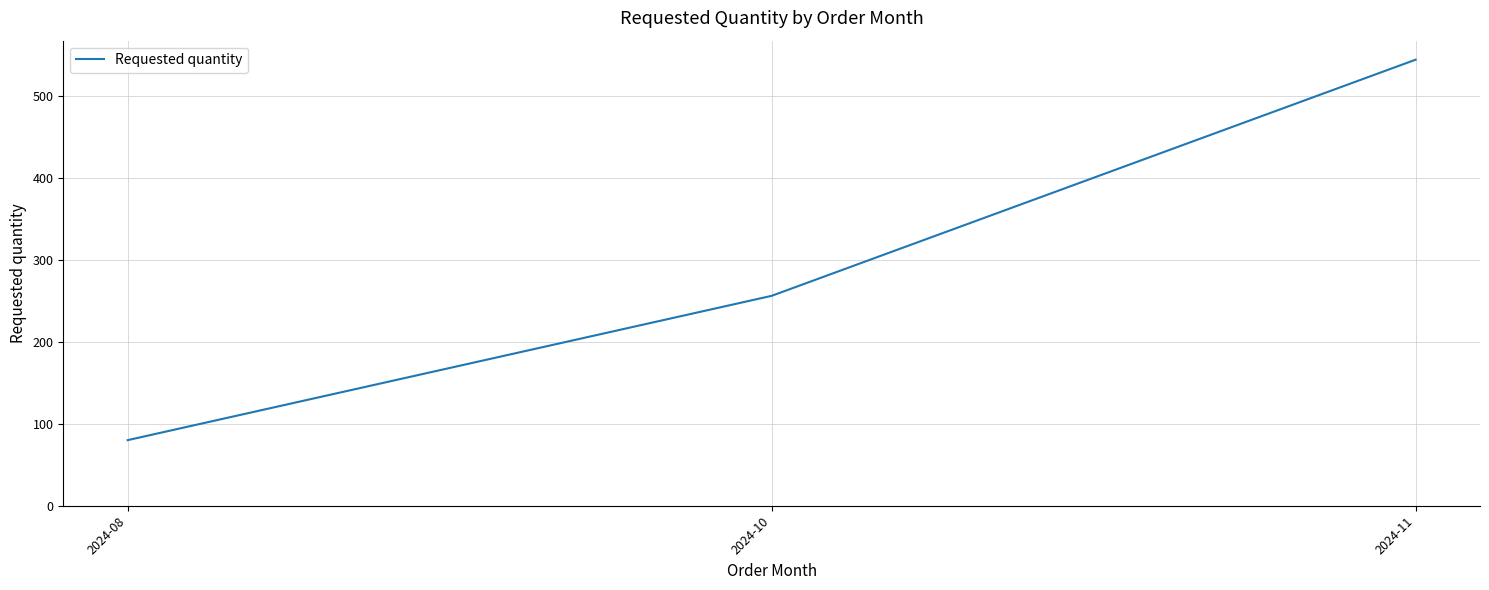

What is the change in value from 2024-08 to 2024-11?

+464